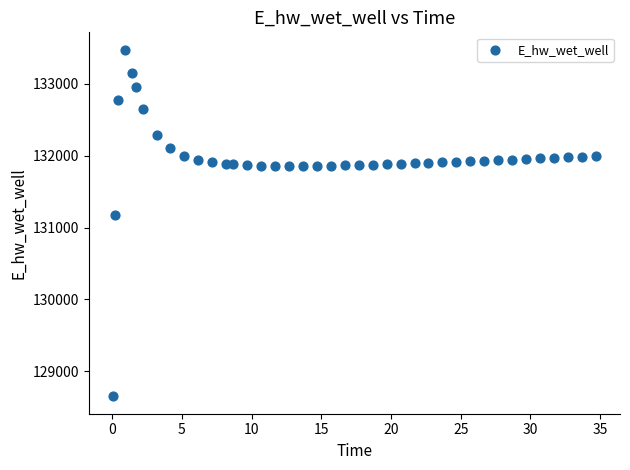

What Y value in the scatter plot is closest to 131063?

131168.1